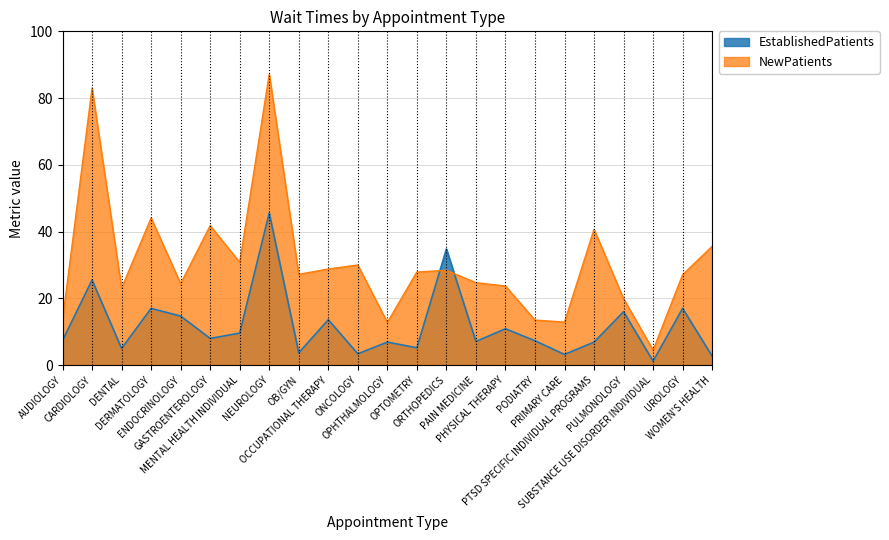

What is the maximum value for NewPatients?

87.2